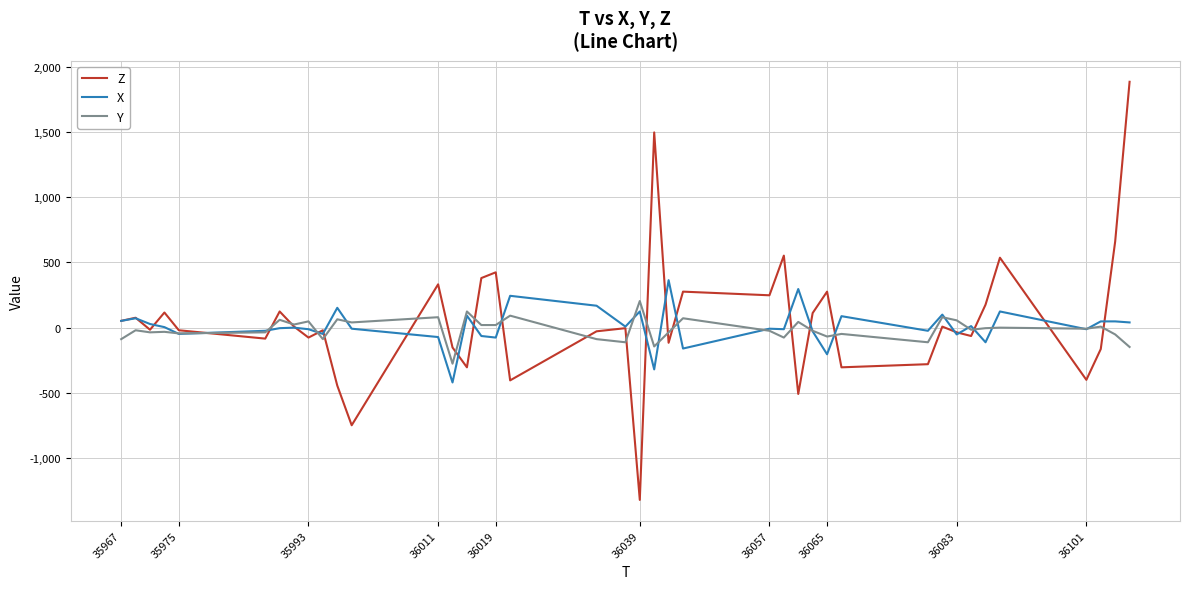

What is the smallest value displayed?

-1320